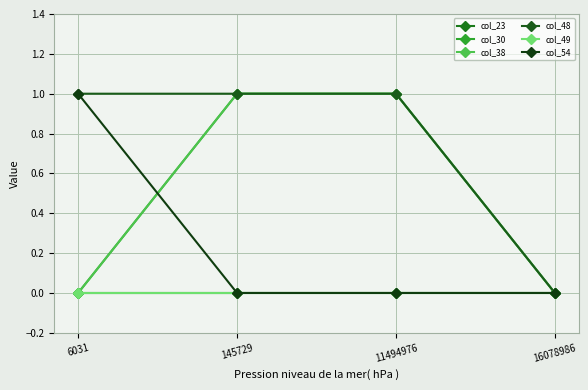

Is this an area chart (filled region under the line)?

No